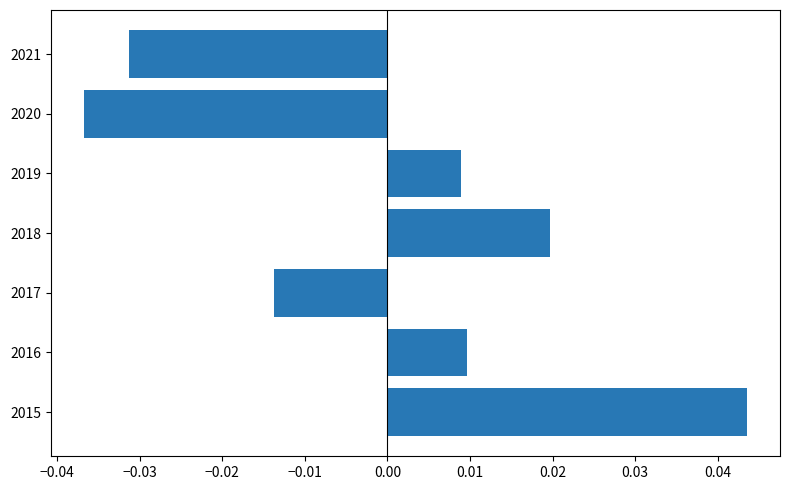

Count the values in the range 0 to 1.

4